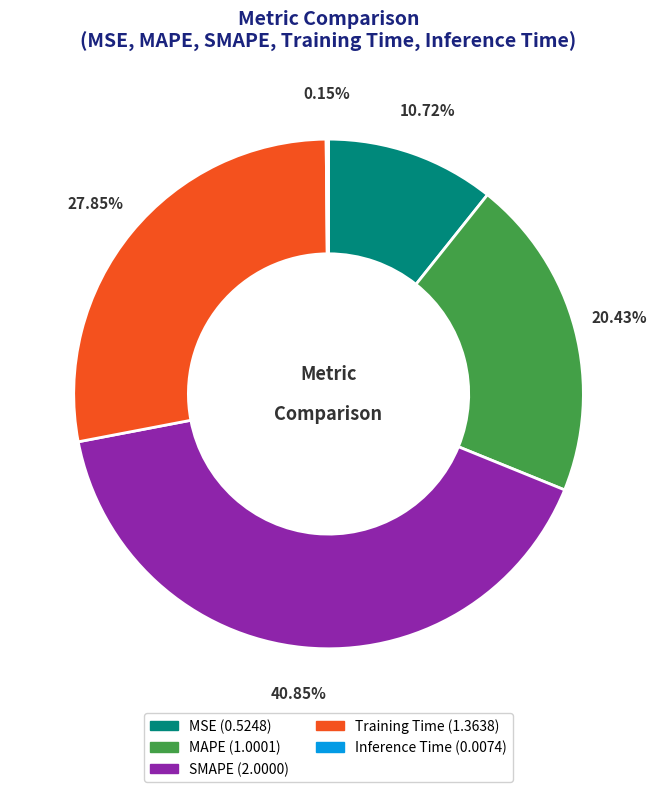

Is there a majority slice in this chart?

No